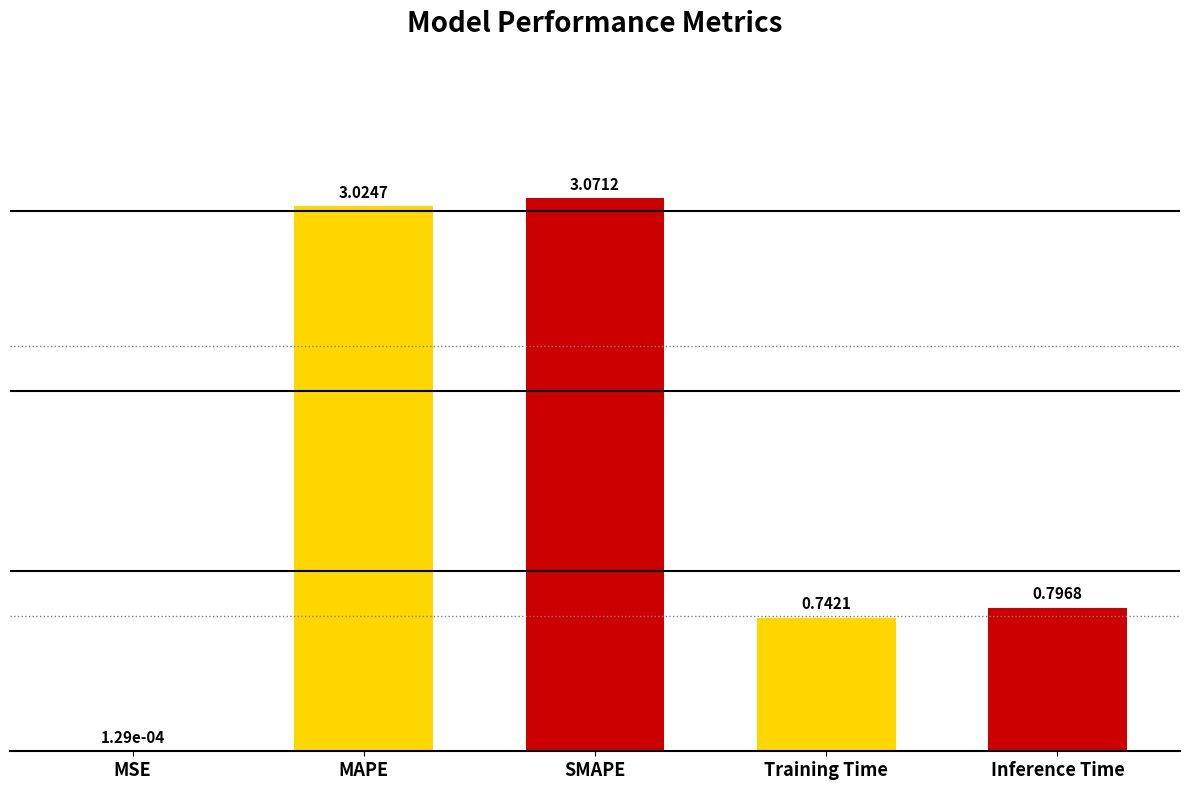

What is the sum of the values at Training Time and MAPE?

3.8